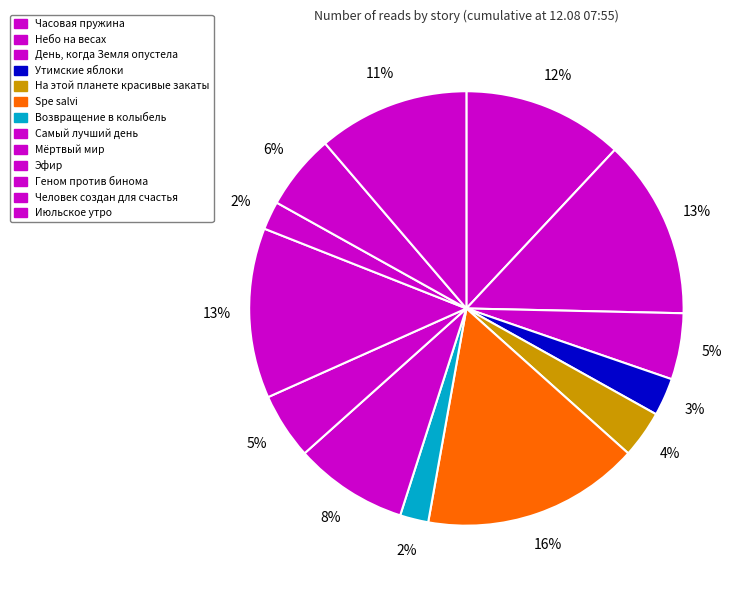

What portion of the pie excludes На этой планете красивые закаты?

96.5%